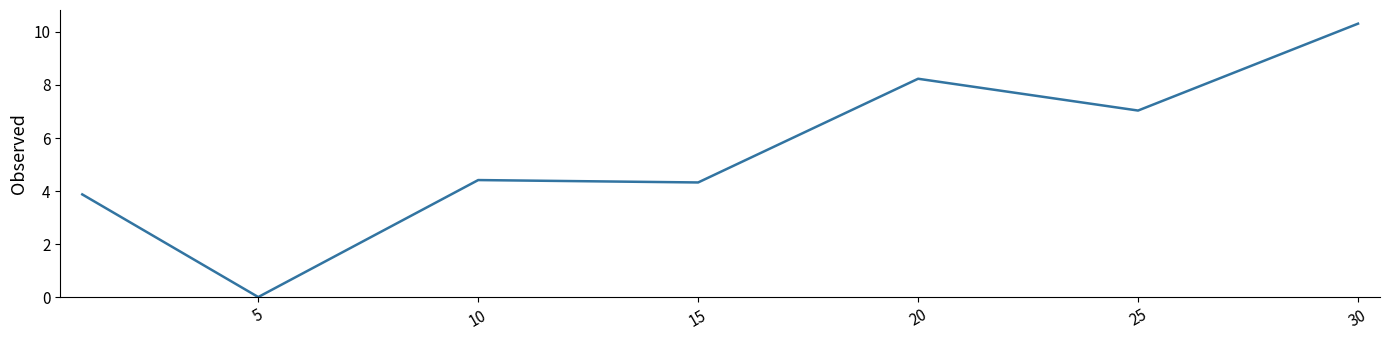

What is the sum of all values?

38.2